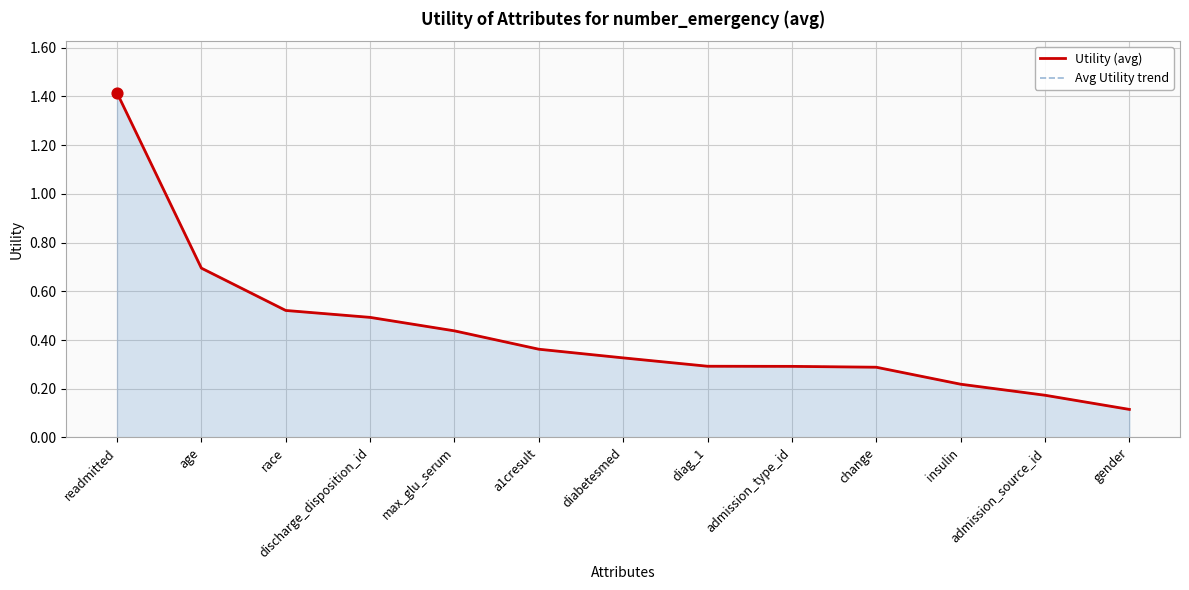

What is the total value across all series at age?

1.4